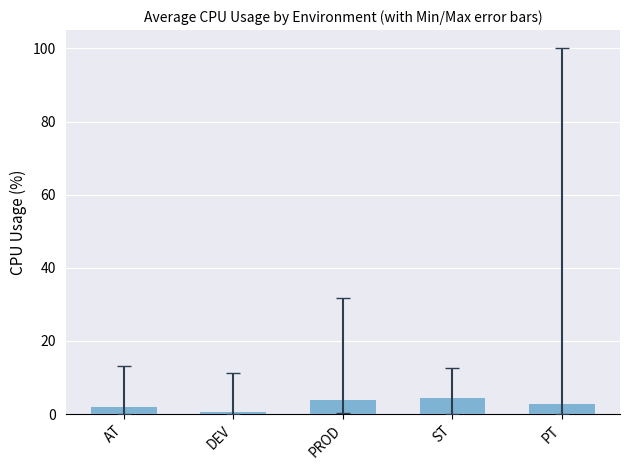

What is the maximum value shown in the chart?

4.4